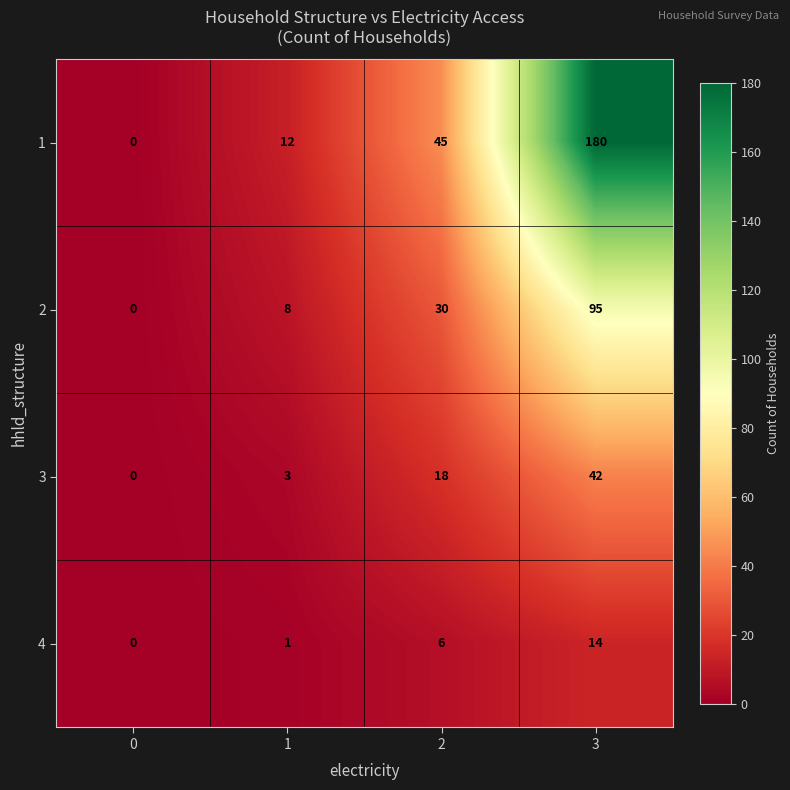

How many series are shown in this chart?

4